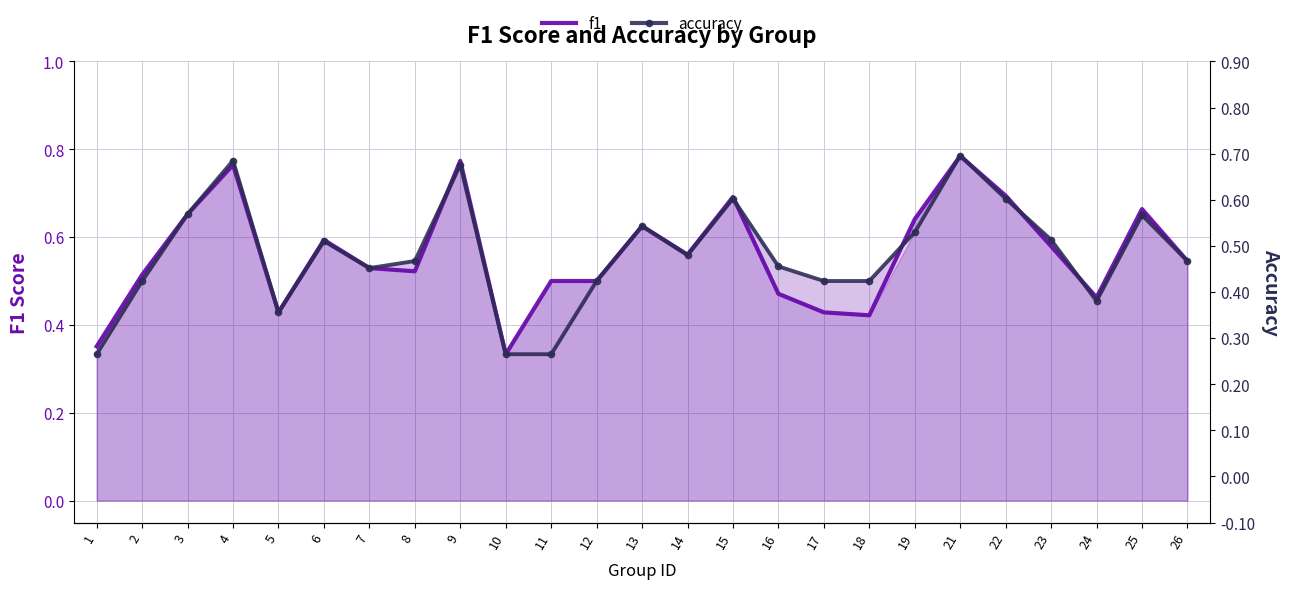

How many data points does each series have?

25